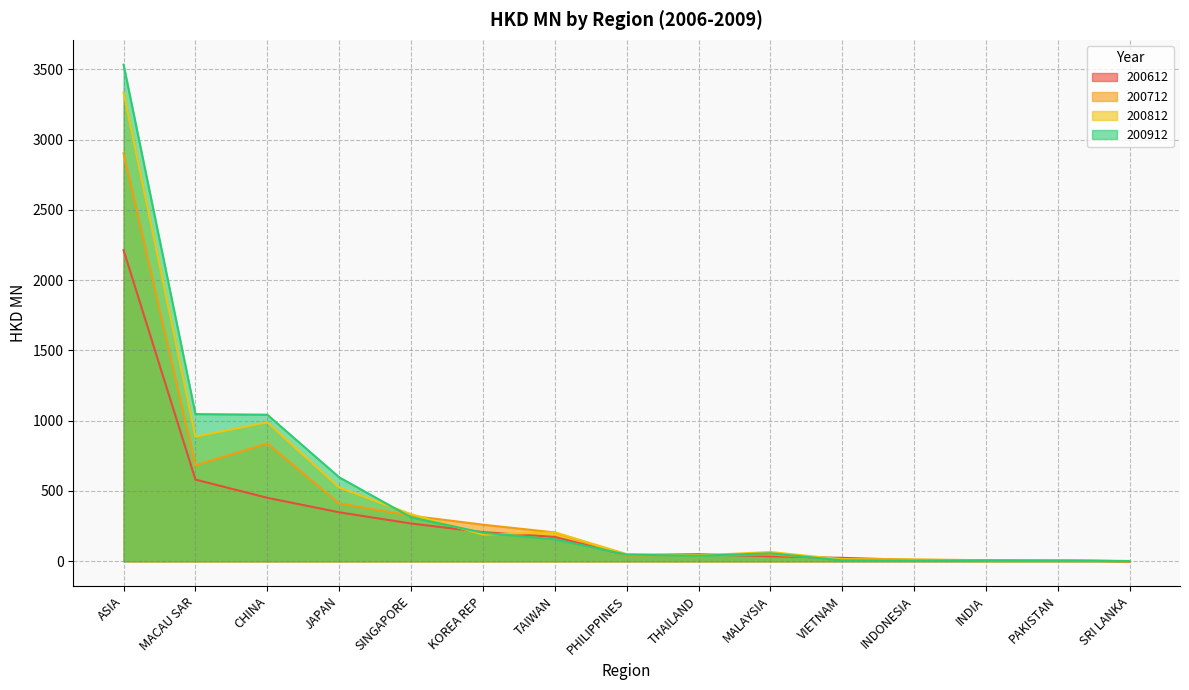

What is the value of the 200912 point at the 9th from the left?

39.4